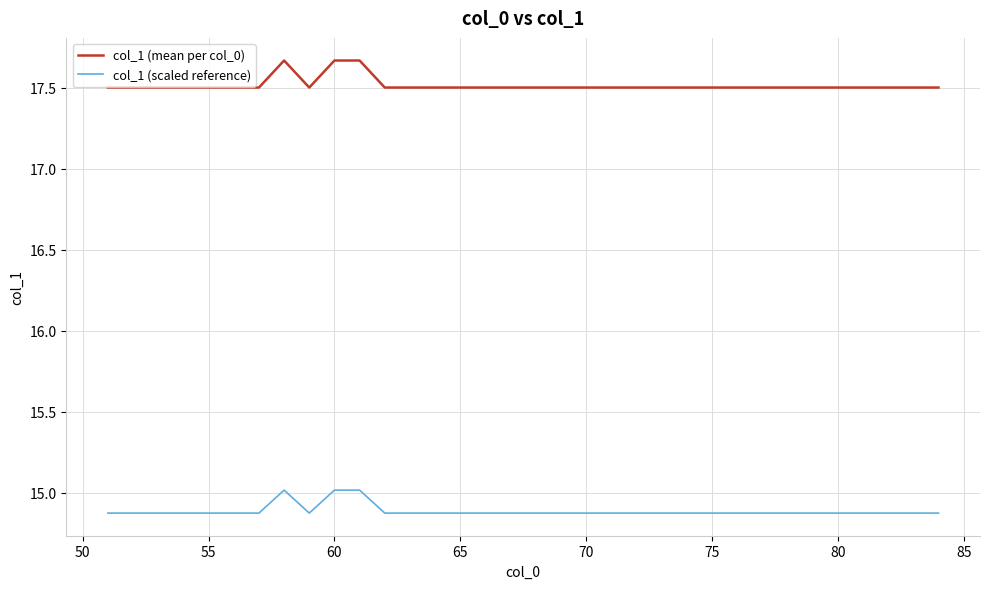

Rank the series by their maximum value, from highest to lowest.

col_1 (mean per col_0), col_1 (scaled reference)